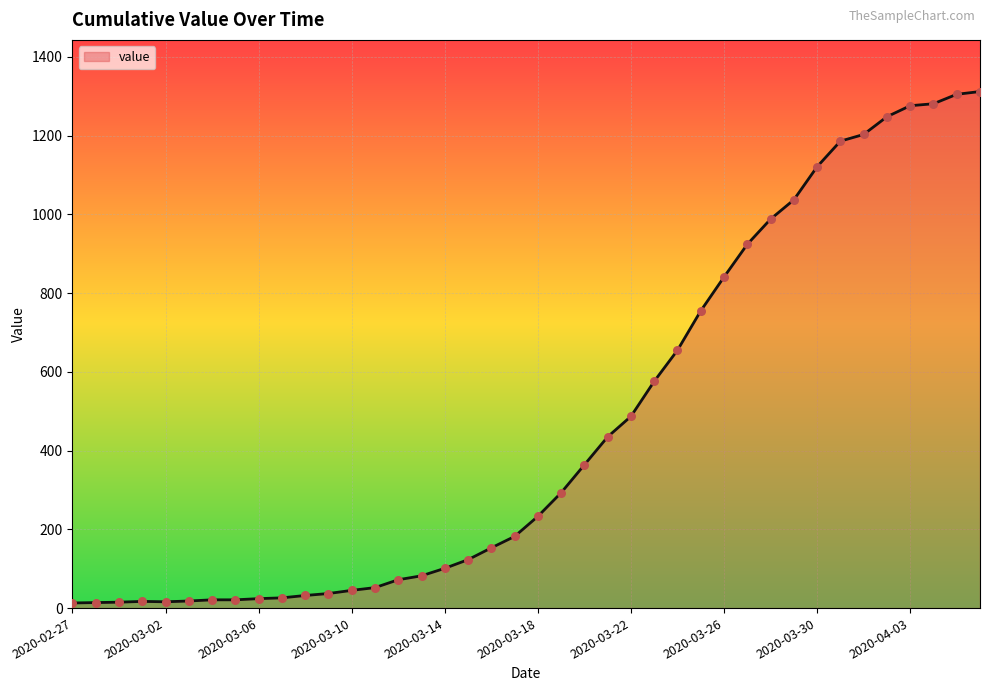

What is the difference between the maximum and minimum values?

1299